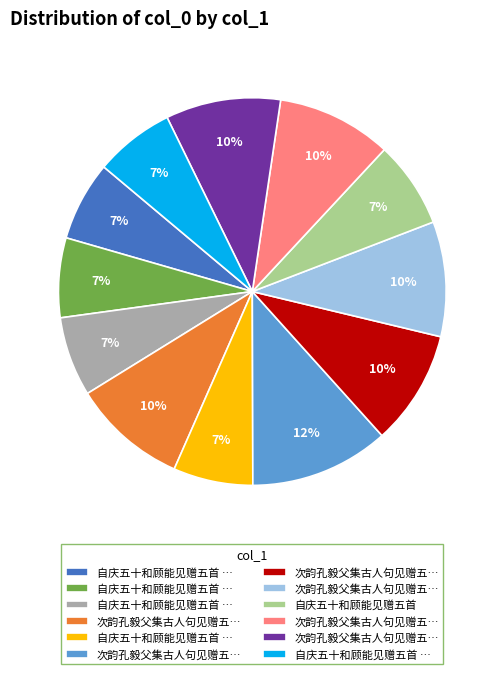

Is there a majority slice in this chart?

No